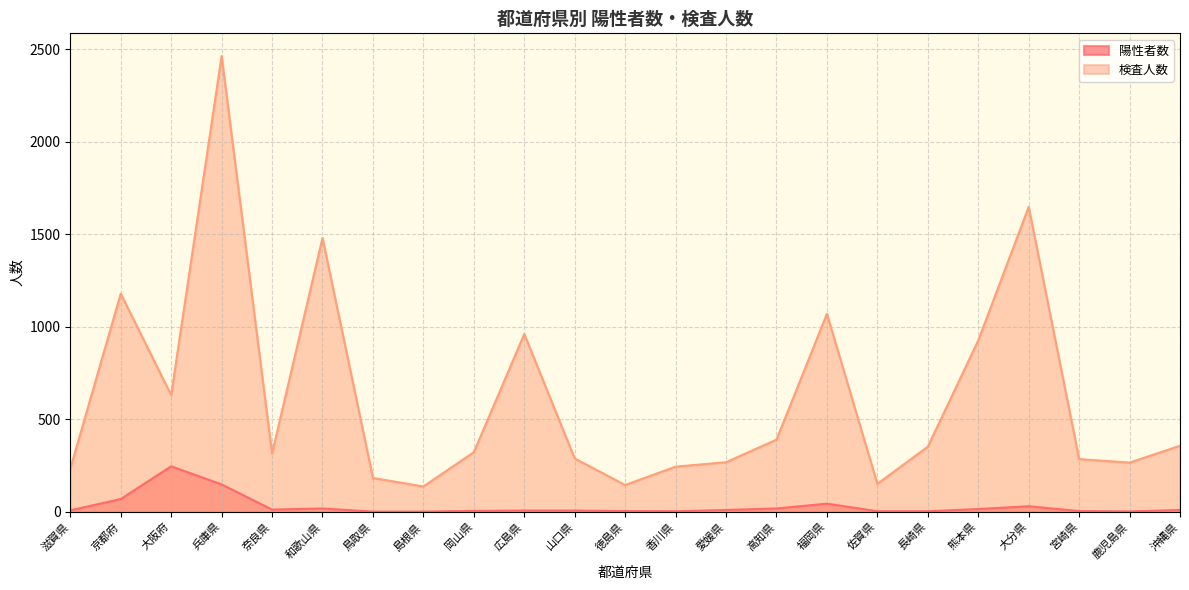

The value of 検査人数 at 滋賀県 is 232. True or false?

True